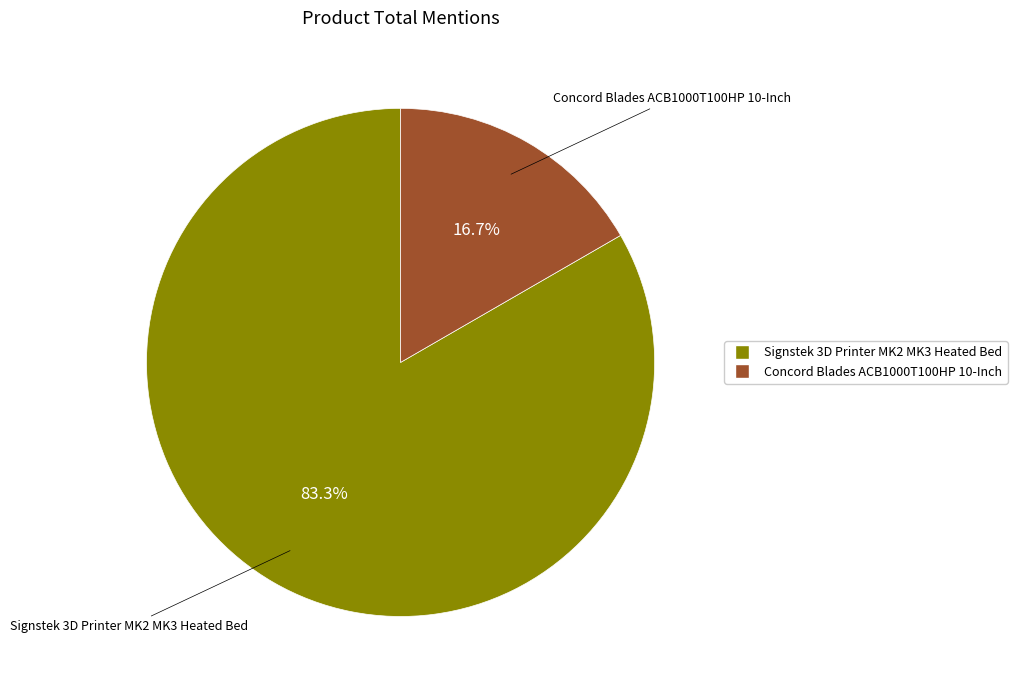

What is the ratio of the value at Signstek 3D Printer MK2 MK3 Heated Bed to the value at Concord Blades ACB1000T100HP 10-Inch?

5.0